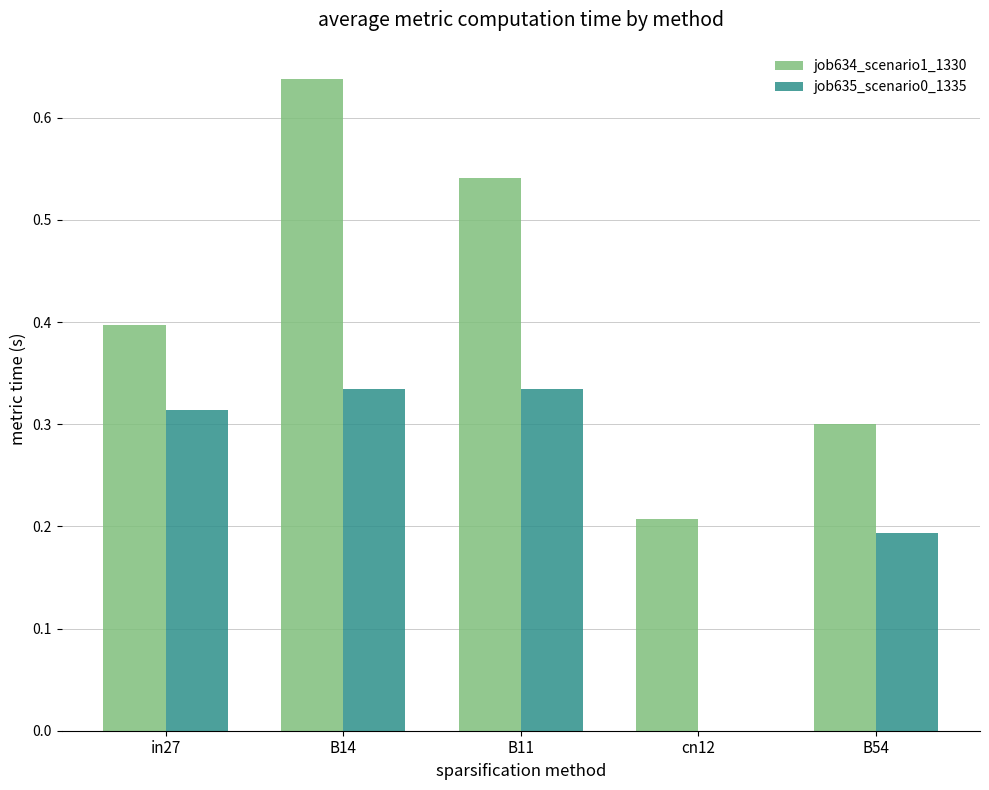

What are all the series names shown in the legend?

job634_scenario1_1330, job635_scenario0_1335